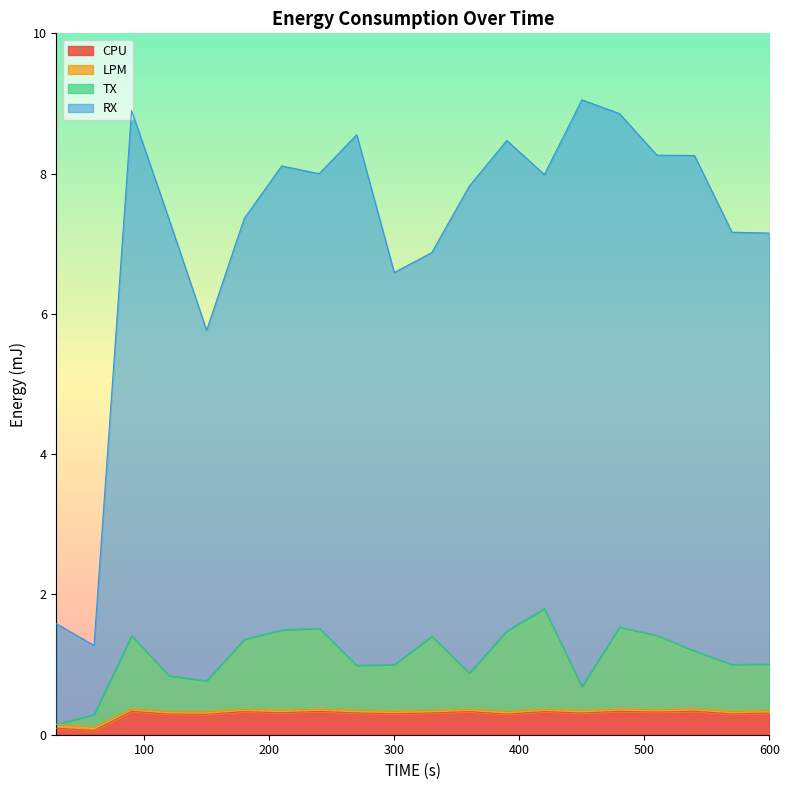

Between 420 and 600, which is larger?

420